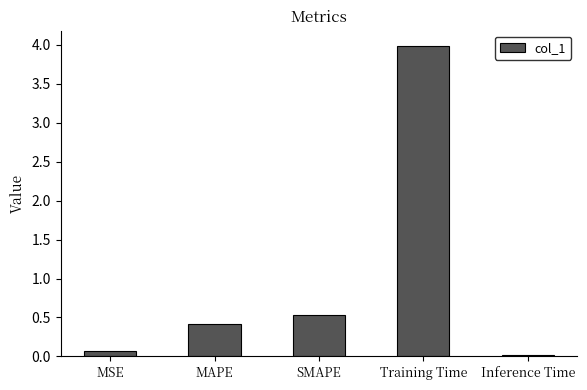

List the labels in order of value, smallest first.

Inference Time, MSE, MAPE, SMAPE, Training Time